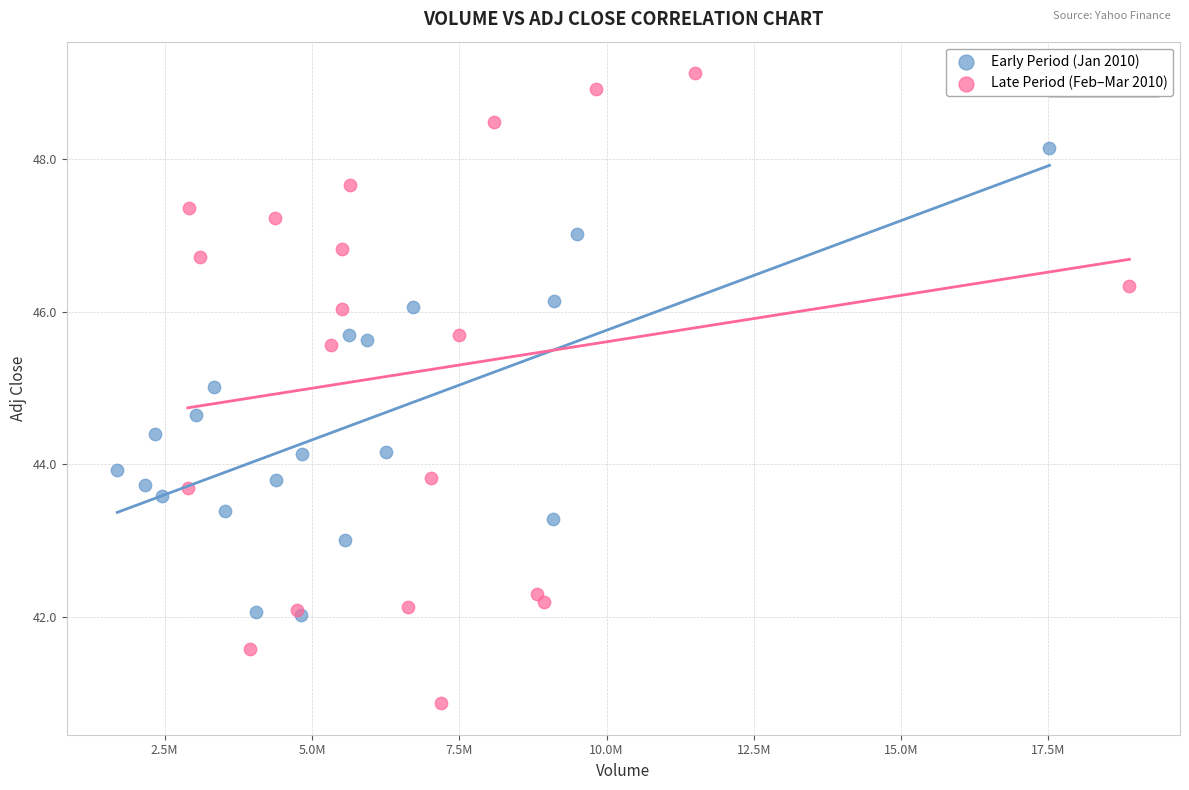

What are all the series names shown in the legend?

Early Period (Jan 2010), Late Period (Feb–Mar 2010)